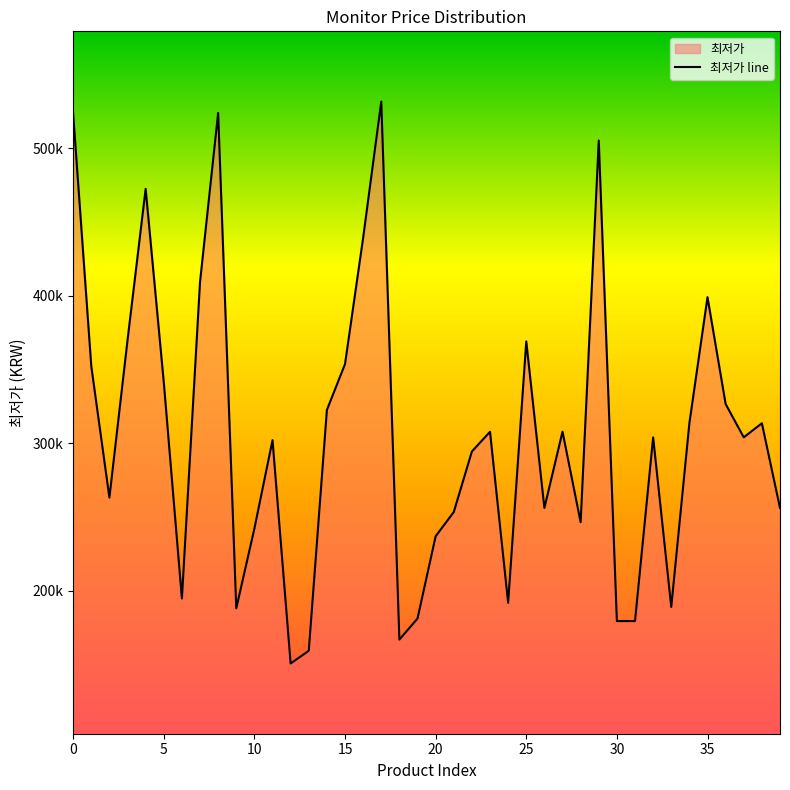

Does the chart display data point markers on the line(s)?

No